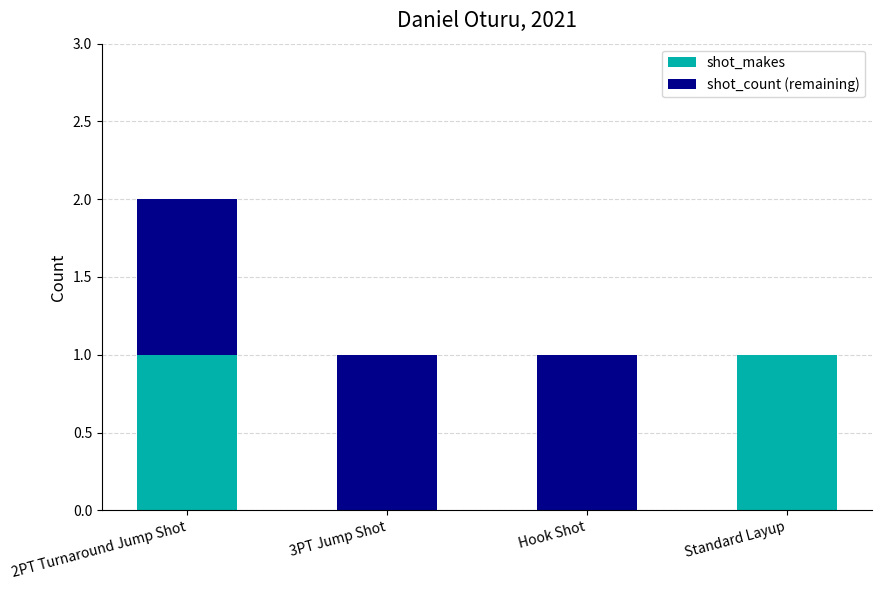

Does the chart contain stacked bars?

Yes